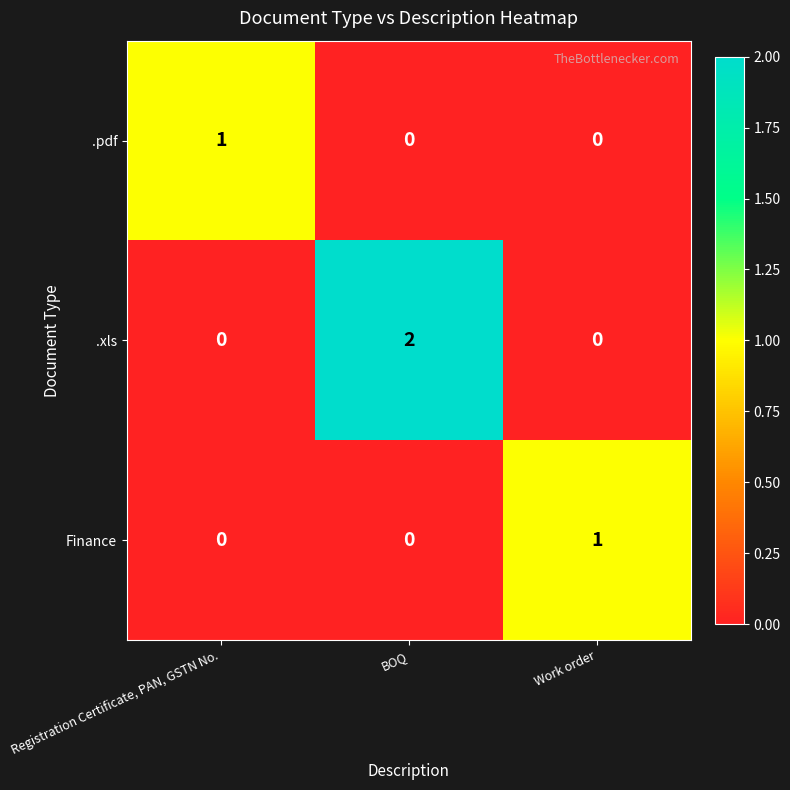

Count the number of data series in this chart.

3